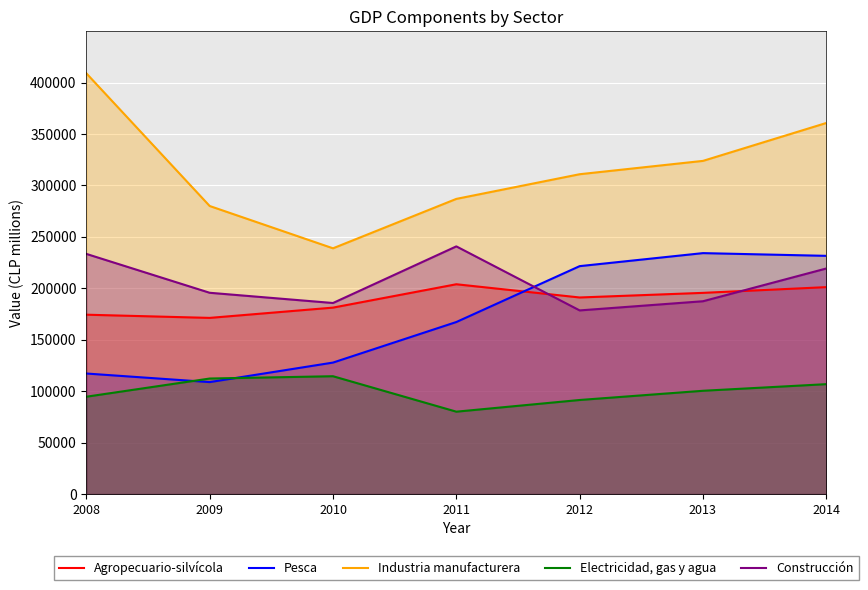

What is the difference between the maximum and second lowest values in the Industria manufacturera series?

128968